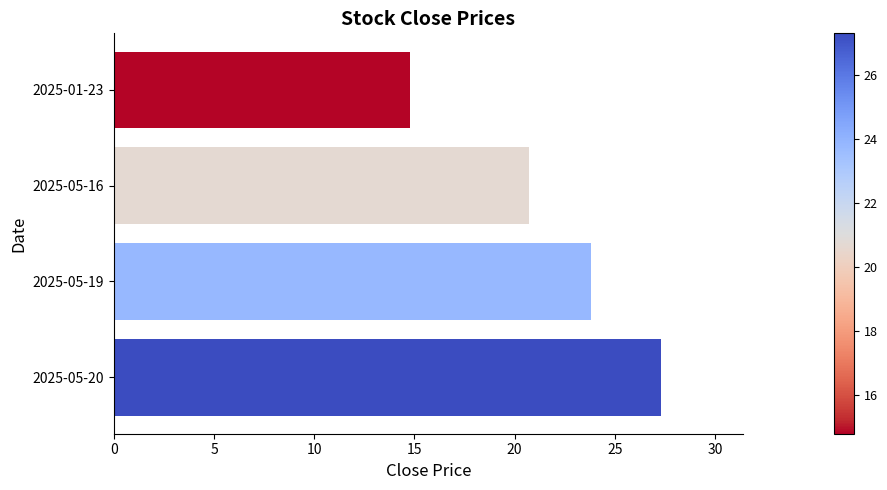

Is it true that the value at 2025-05-16 is 11.0?

False